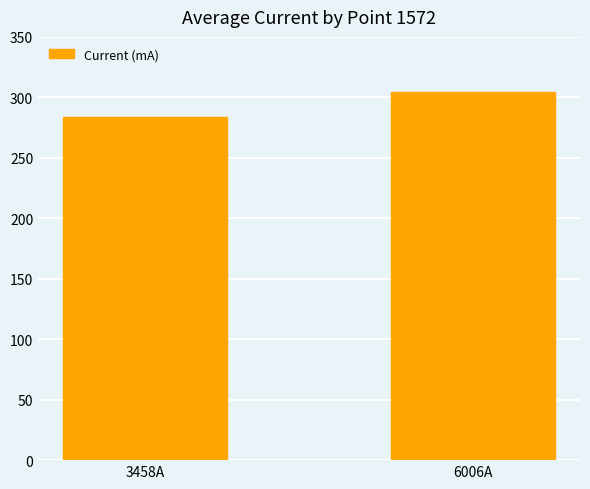

What value does the data have at 3458A?

284.0